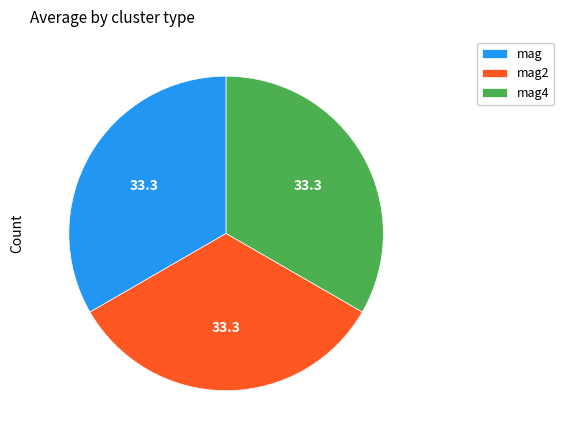

Do mag4 and mag together represent more than half of the pie?

Yes